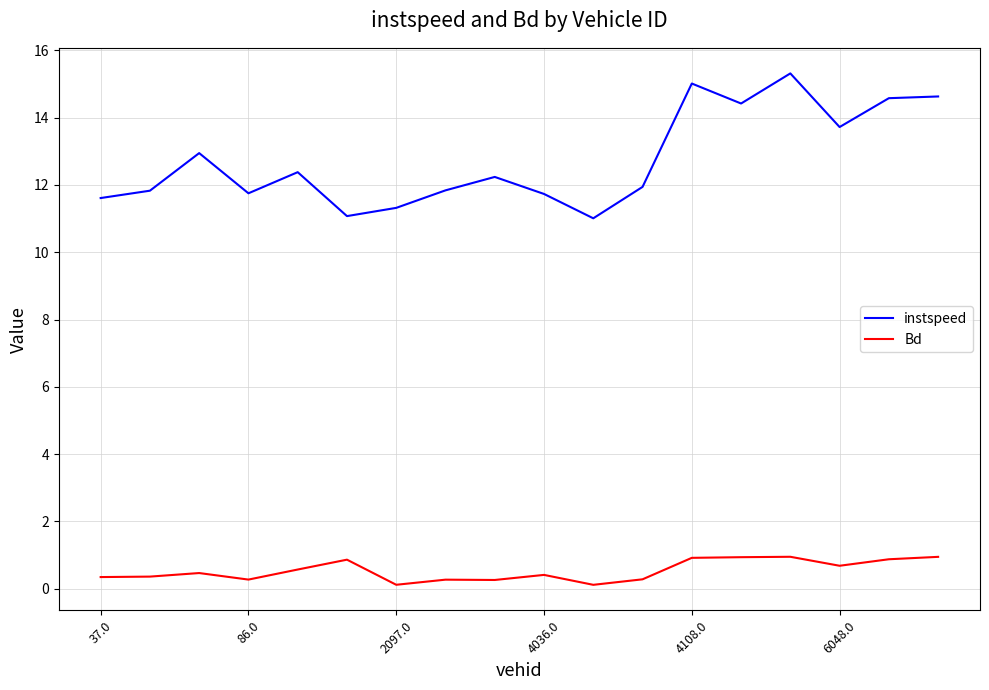

Which series has the largest total across all categories?

instspeed